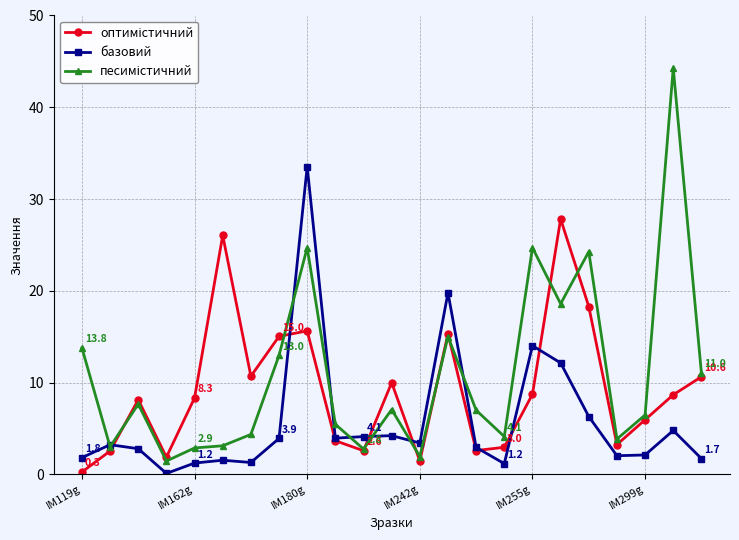

True or false: базовий has more than 2 interior local peaks.

True